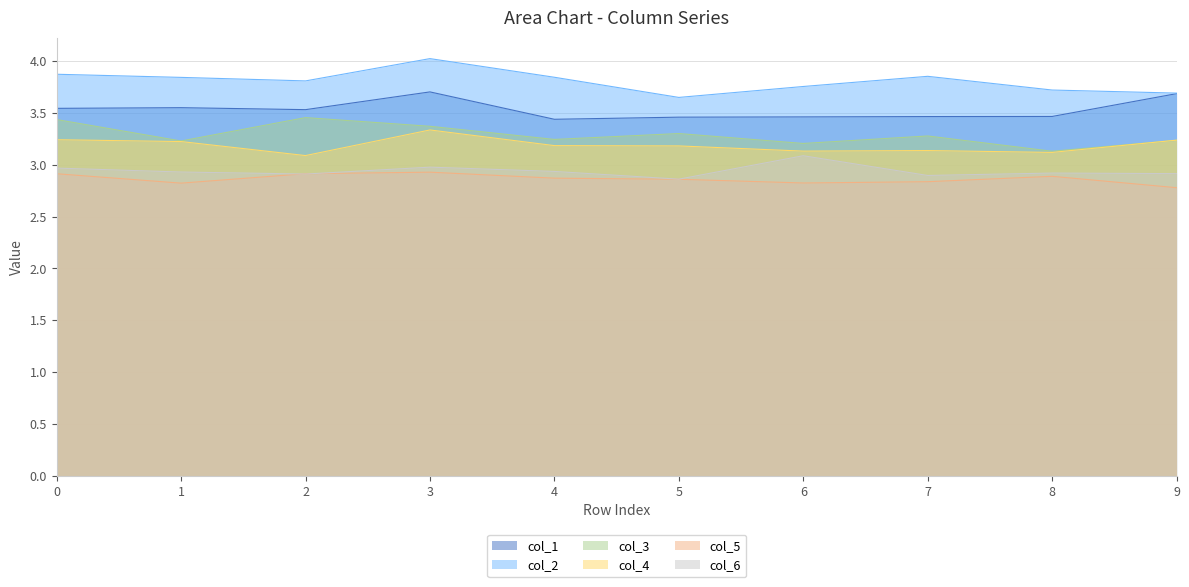

Which category has the lowest value in the col_4 series?

2